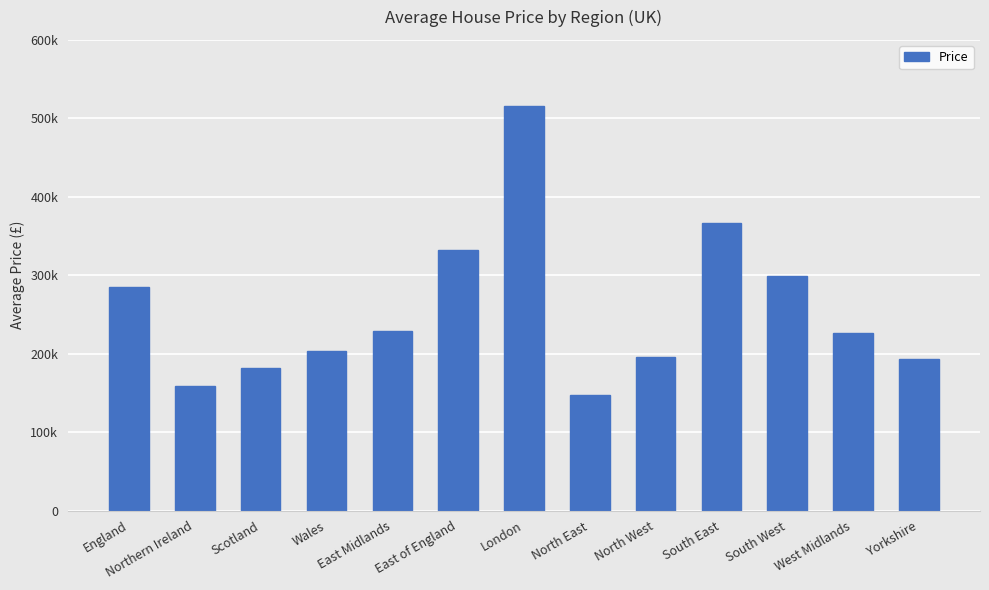

Approximately how many times larger is the value at Northern Ireland compared to East of England?

0.5